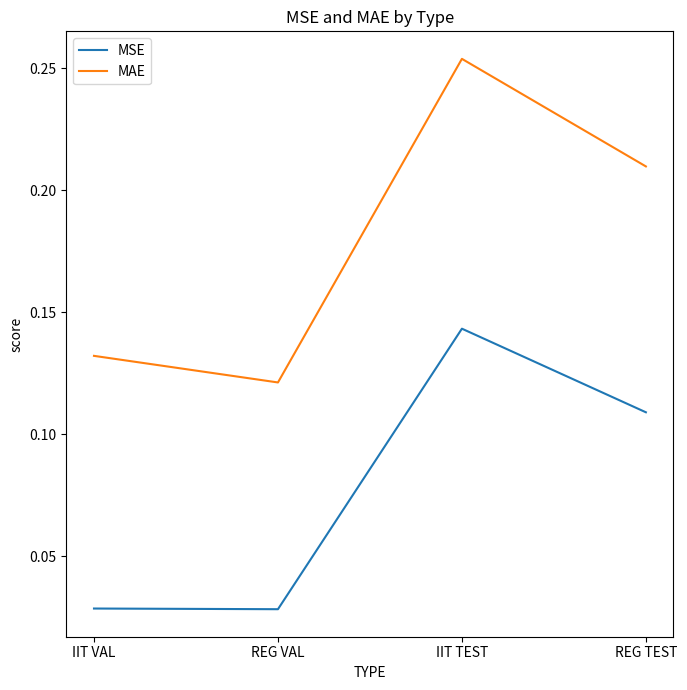

Does the chart have visible grid lines?

No